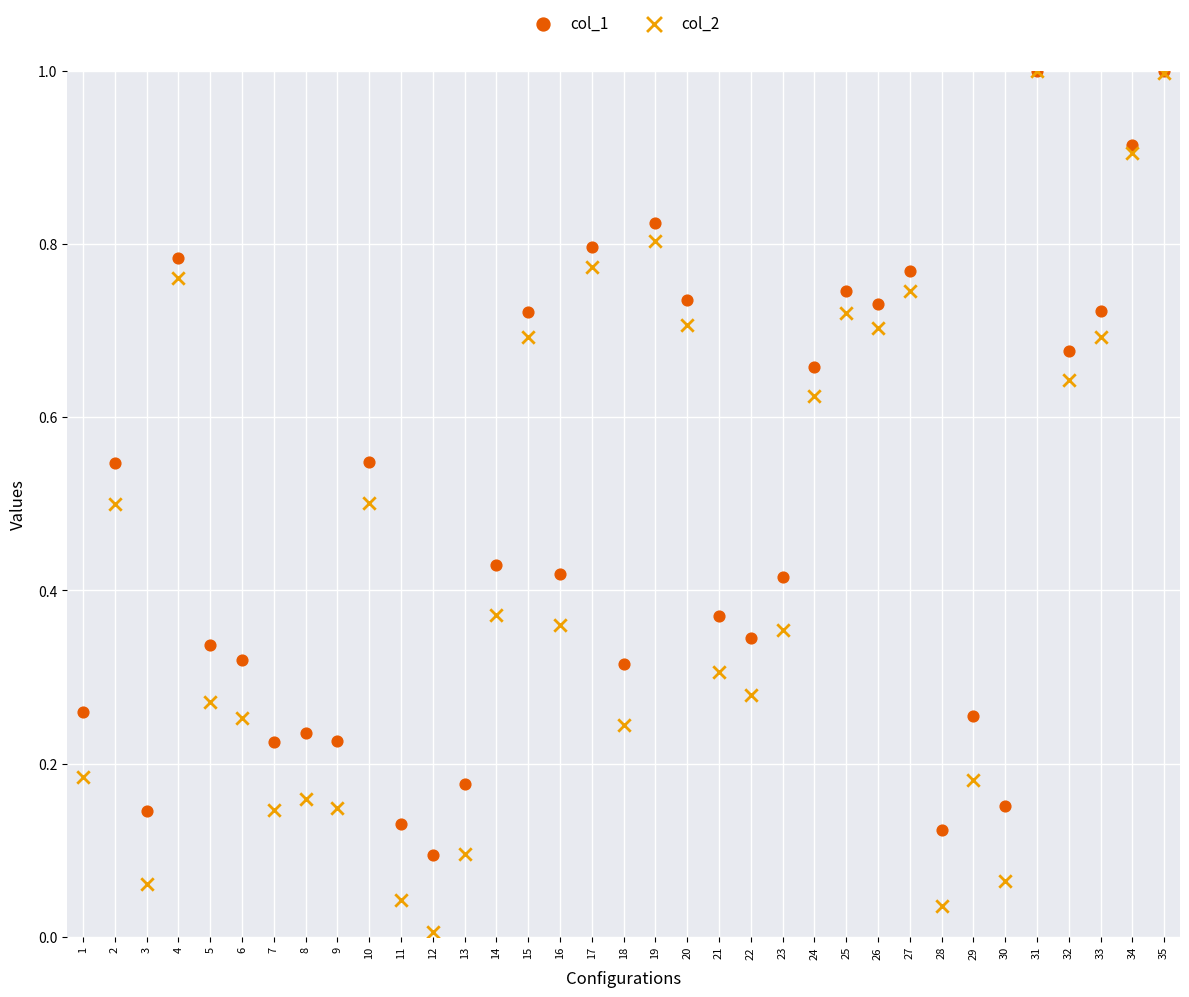

What are all the series names shown in the legend?

col_1, col_2